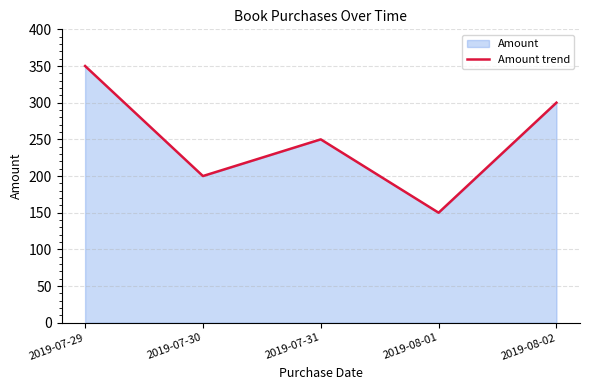

What is the label of the 3rd point from the right?

2019-07-31